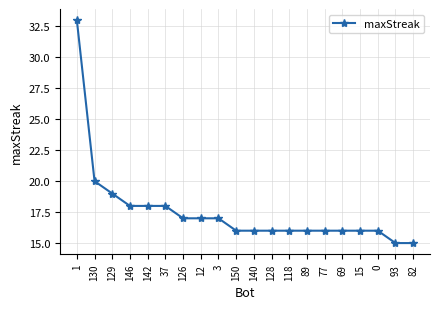

The chart shows a value of 16 at 69. True or false?

True